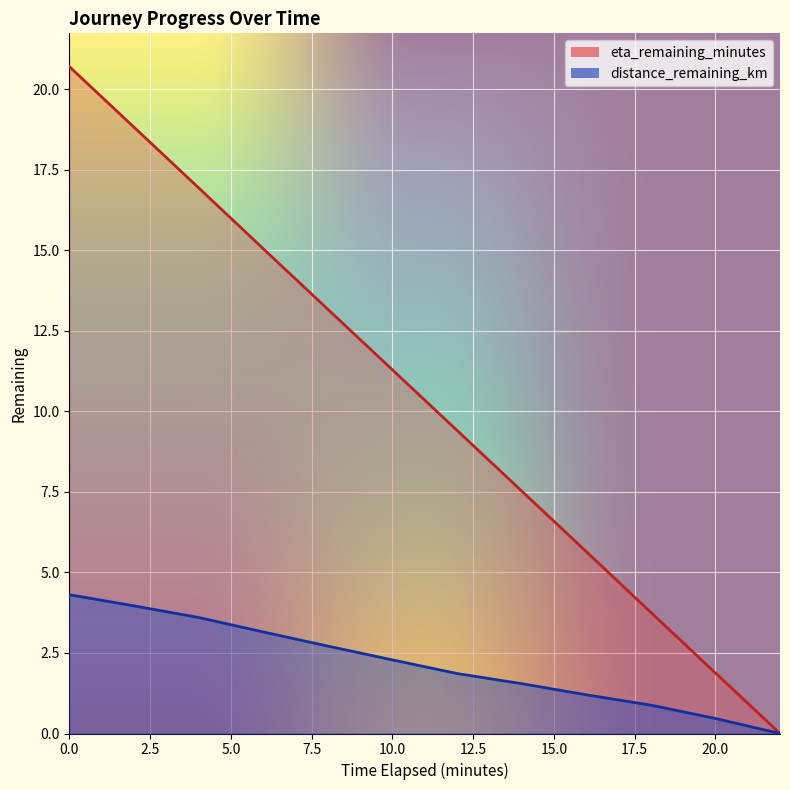

True or false: eta_remaining_minutes and distance_remaining_km cross at least once.

False